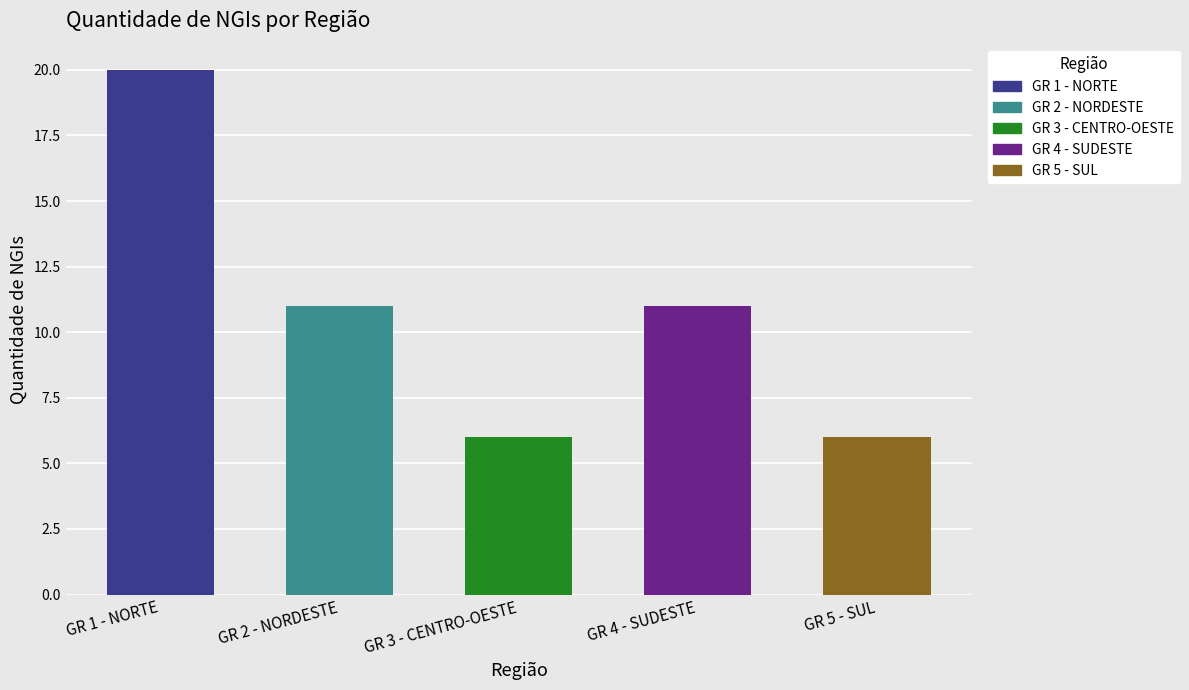

What is the ratio of the value at GR 5 - SUL to the value at GR 1 - NORTE?

0.3